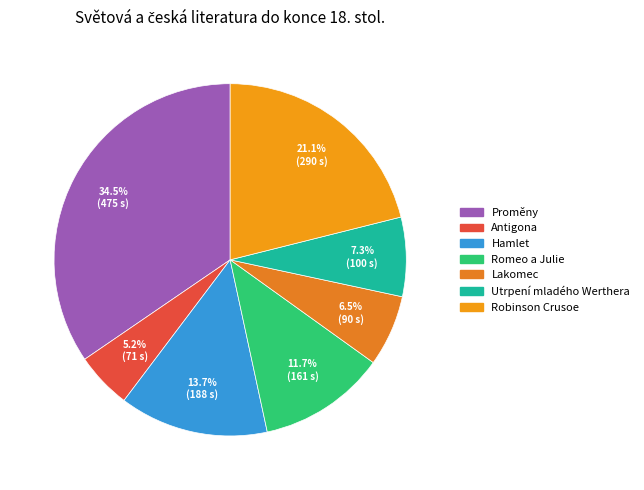

Which has a higher value, Utrpení mladého Werthera or Lakomec?

Utrpení mladého Werthera